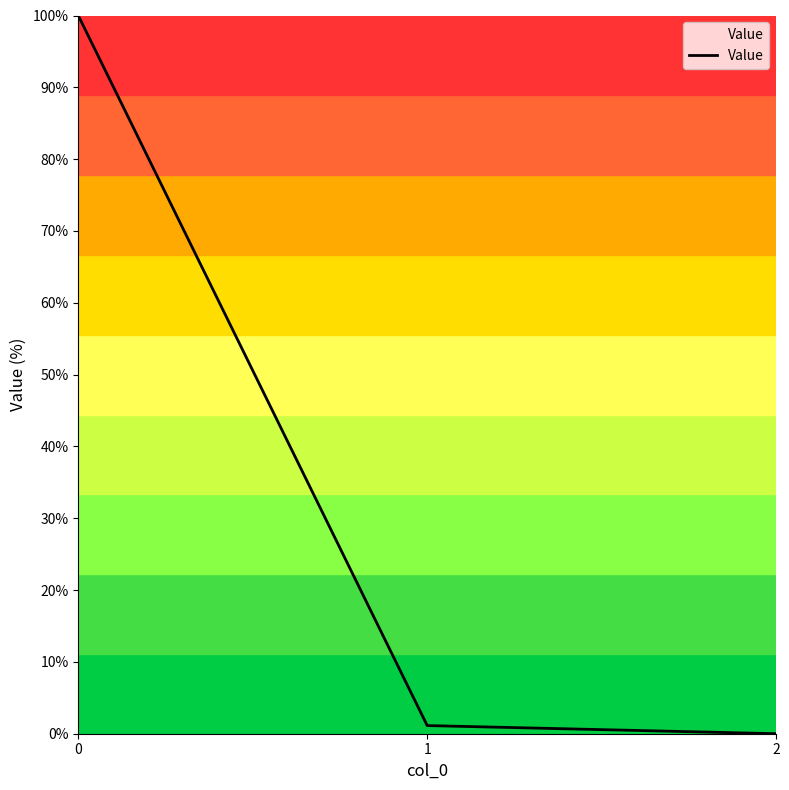

At which category does the chart reach its minimum across all series?

2